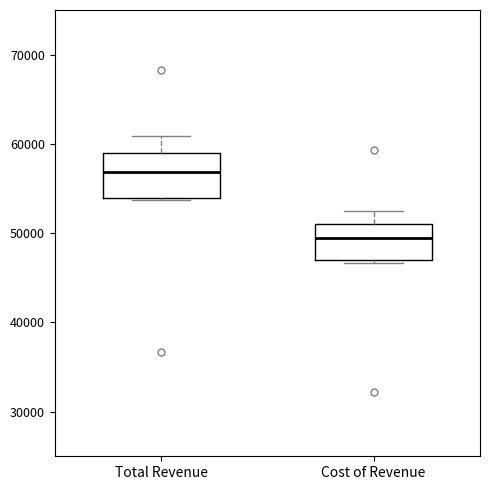

Reading left to right, read every box against the y-axis: the position of its median line, the range the box covers, and the ends of its whiskers. The values are not printed on the chart, so give them approximately, as read against the axis.

Total Revenue: median 57000, box 54000 to 59000, whiskers 54000 to 61000
Cost of Revenue: median 50000, box 47000 to 51000, whiskers 47000 to 53000